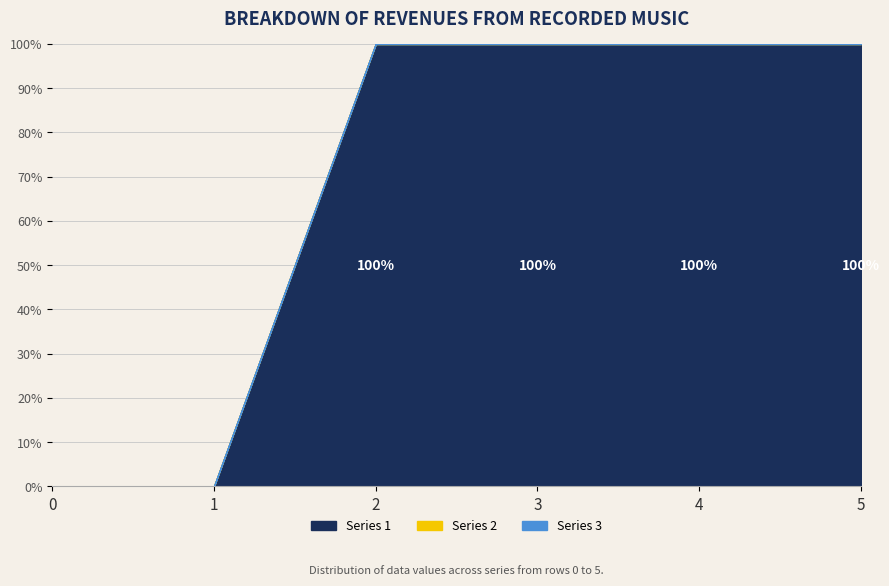

Which series has the largest range (max minus min)?

Series 1